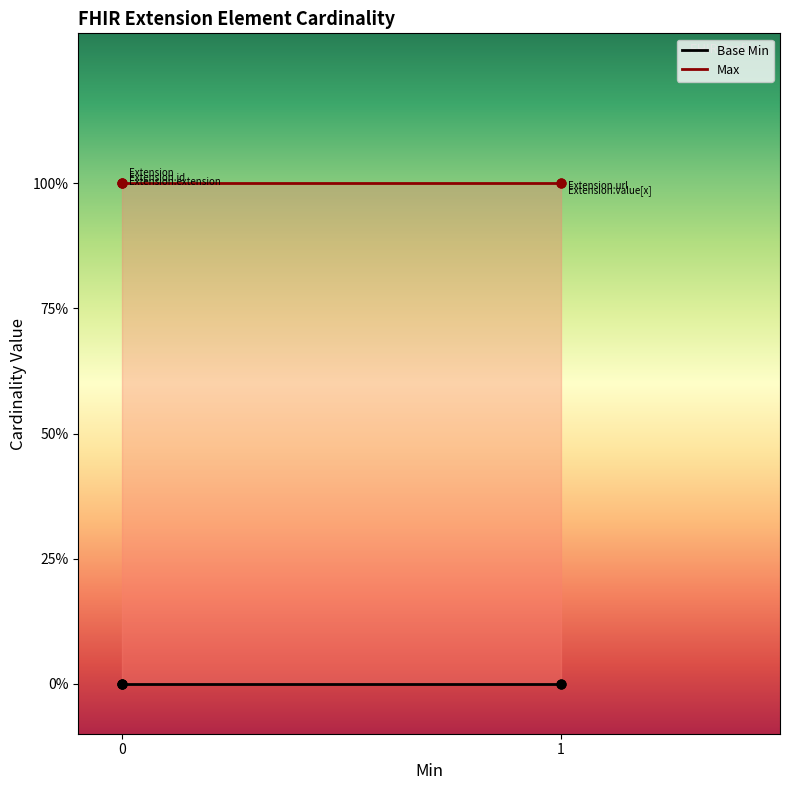

Is the value of Max at 0 greater than the value of Base Min at 0?

Yes